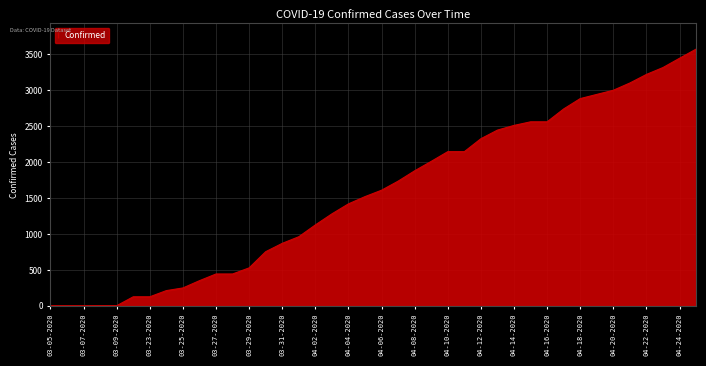

Does the chart display data point markers on the line(s)?

No